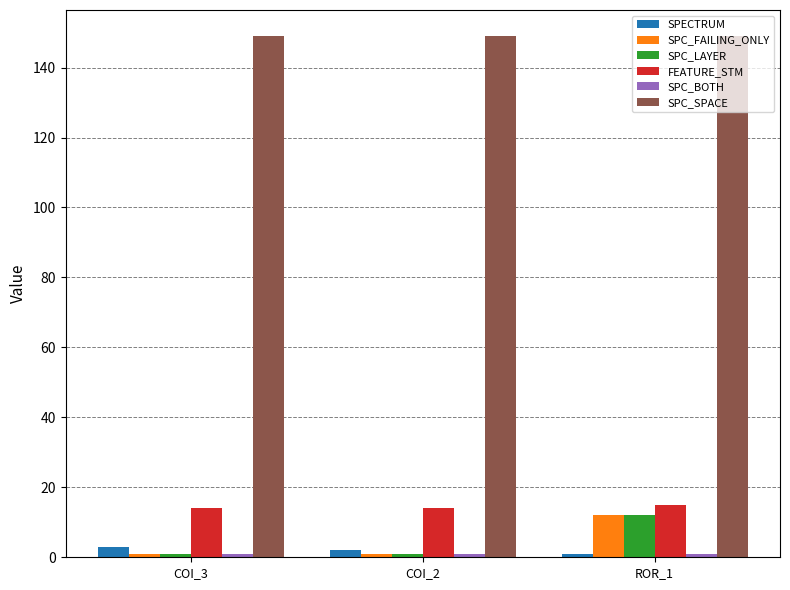

What is the highest value of the SPC_SPACE series?

149